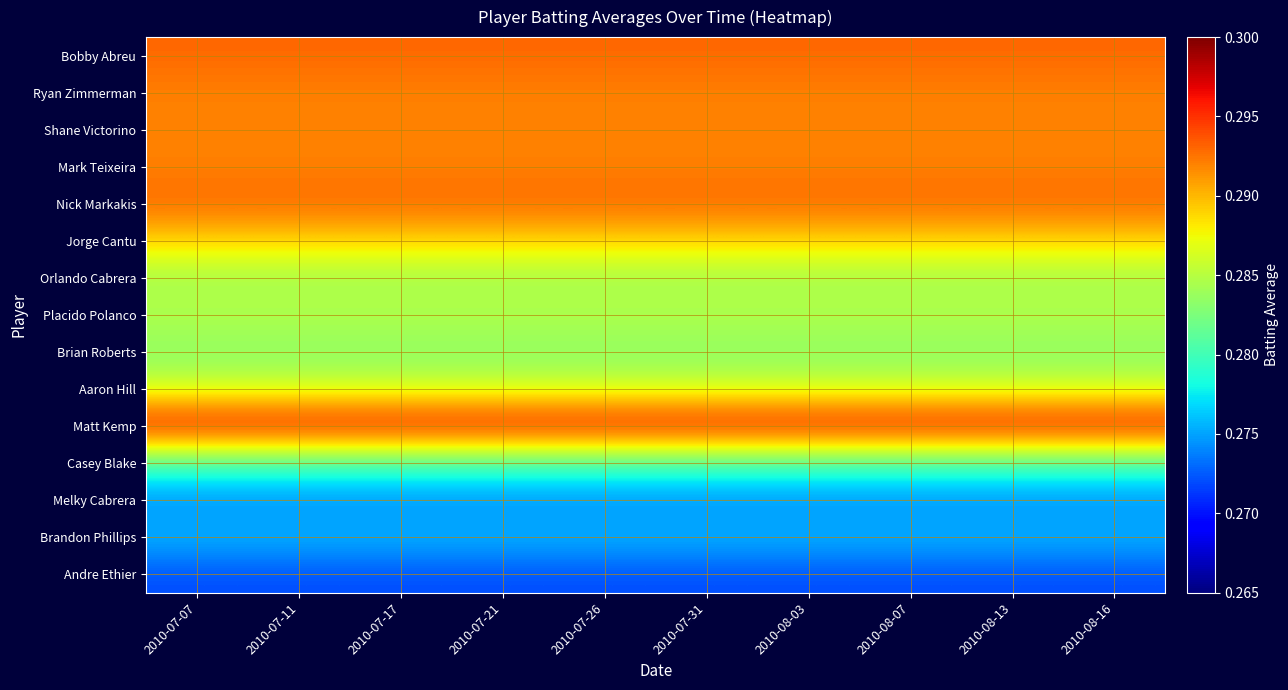

What is the smallest value displayed?

0.3